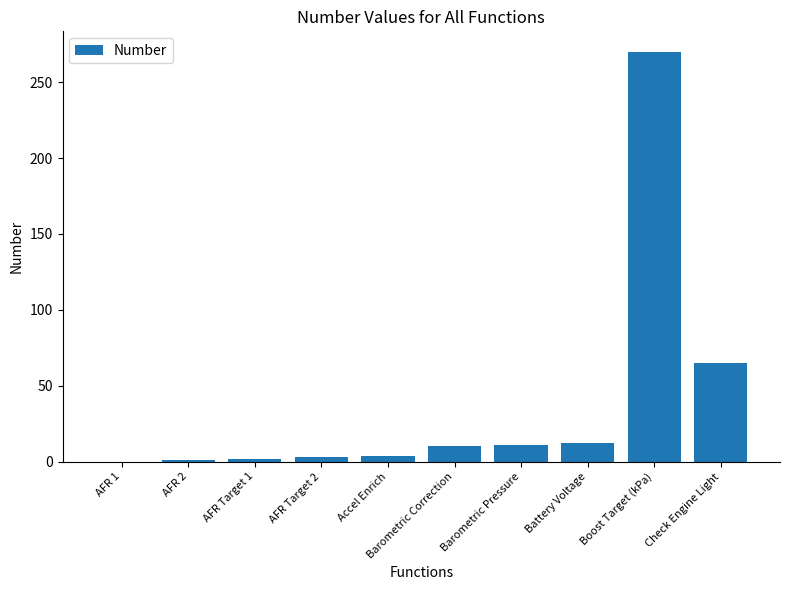

At which category does the chart reach its peak across all series?

Boost Target (kPa)